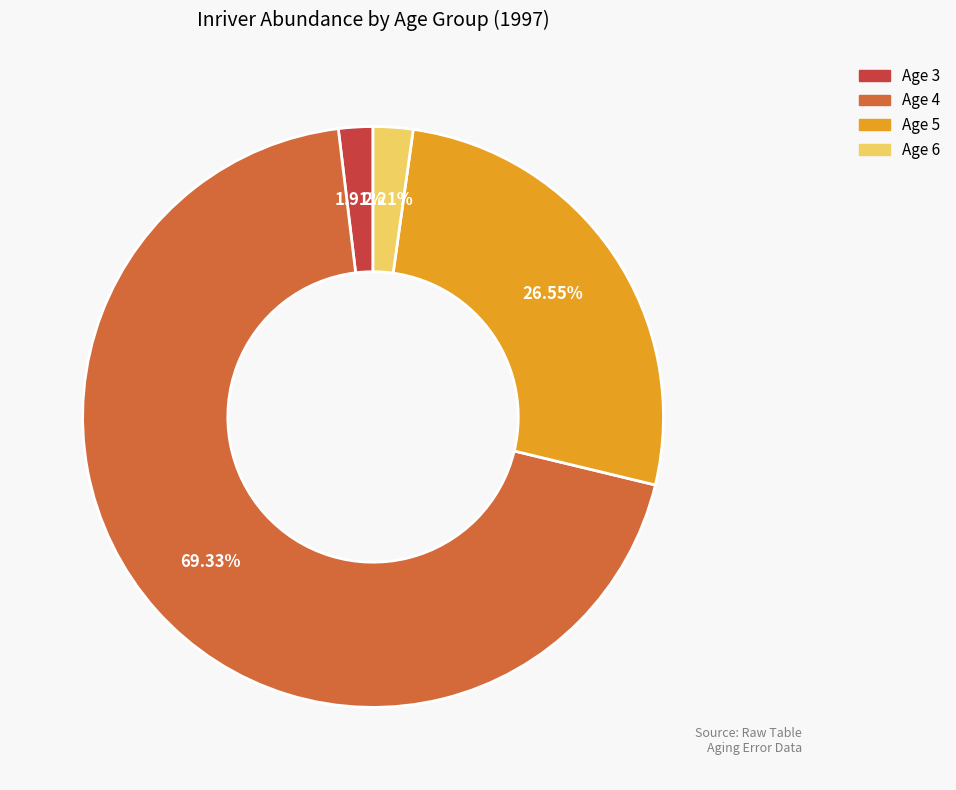

Is there any slice that represents more than half of the pie?

Yes